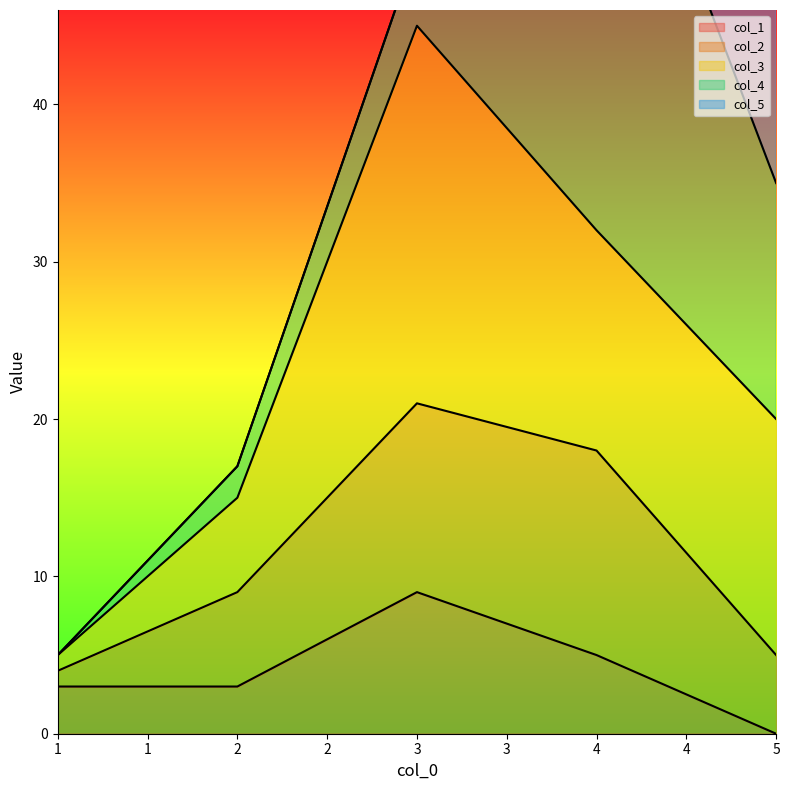

What is the maximum value shown in the chart?

38